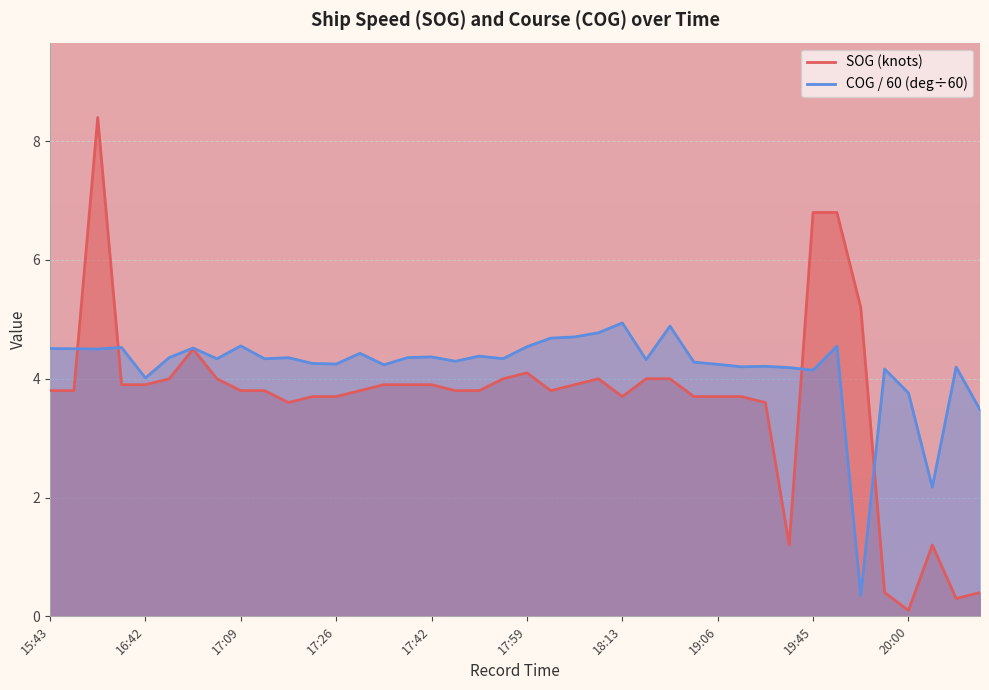

How many interior local peaks does the COG series have?

13